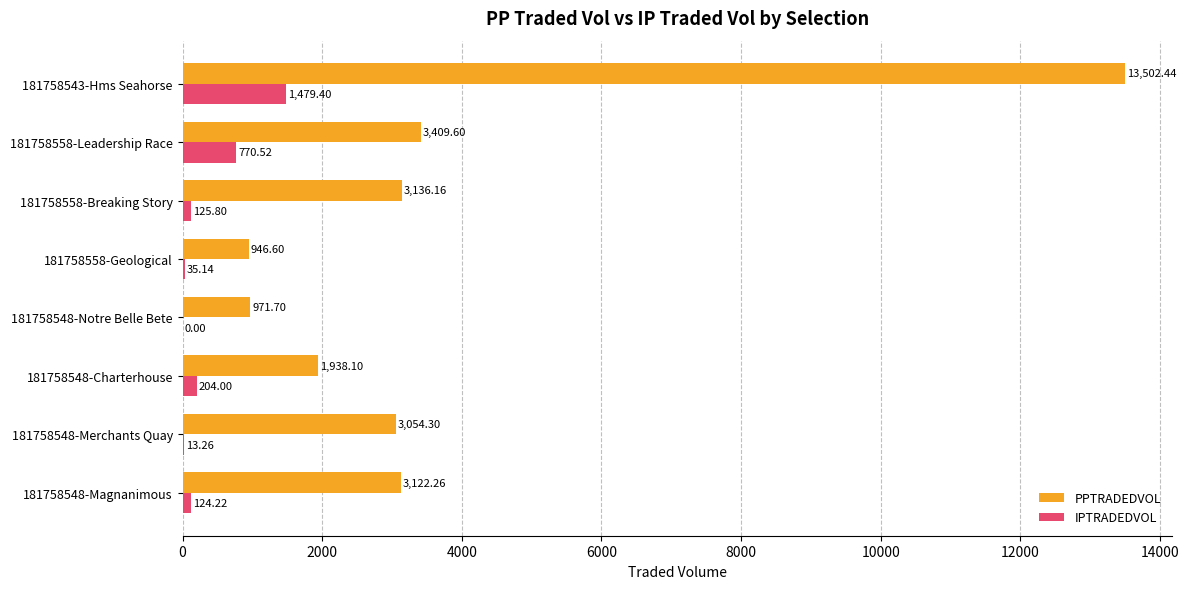

At which label is PPTRADEDVOL closest to 7224?

181758558-Leadership Race